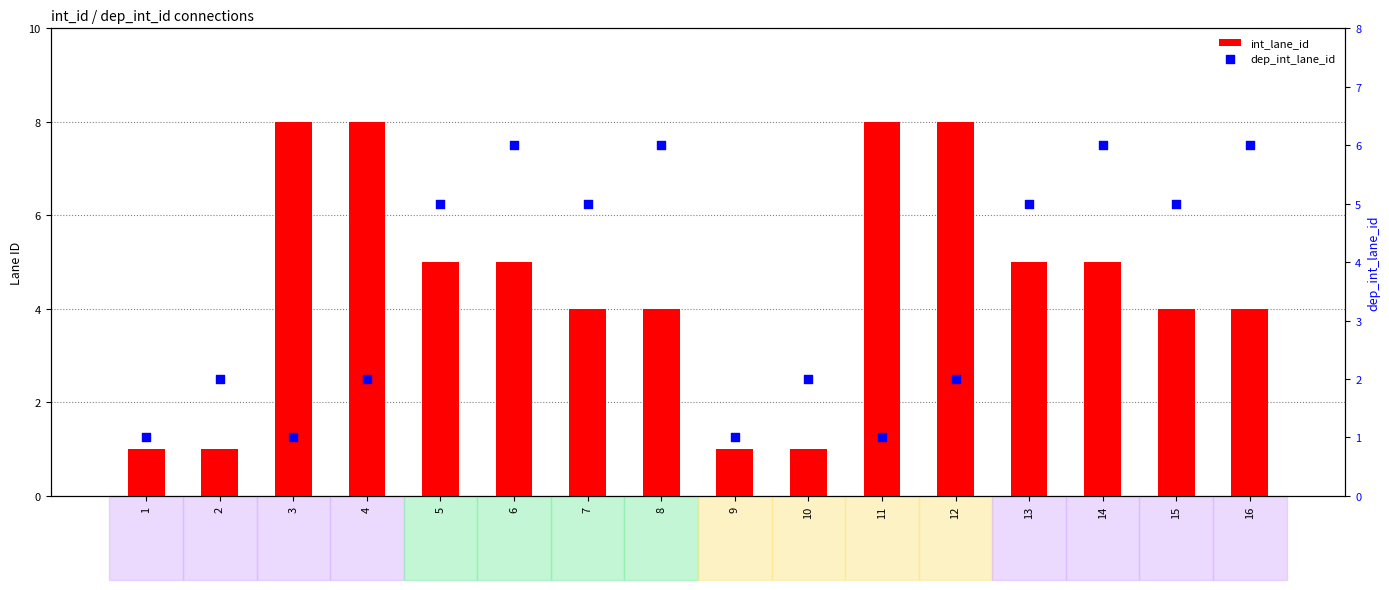

Which series has the widest spread of Y values?

int_lane_id